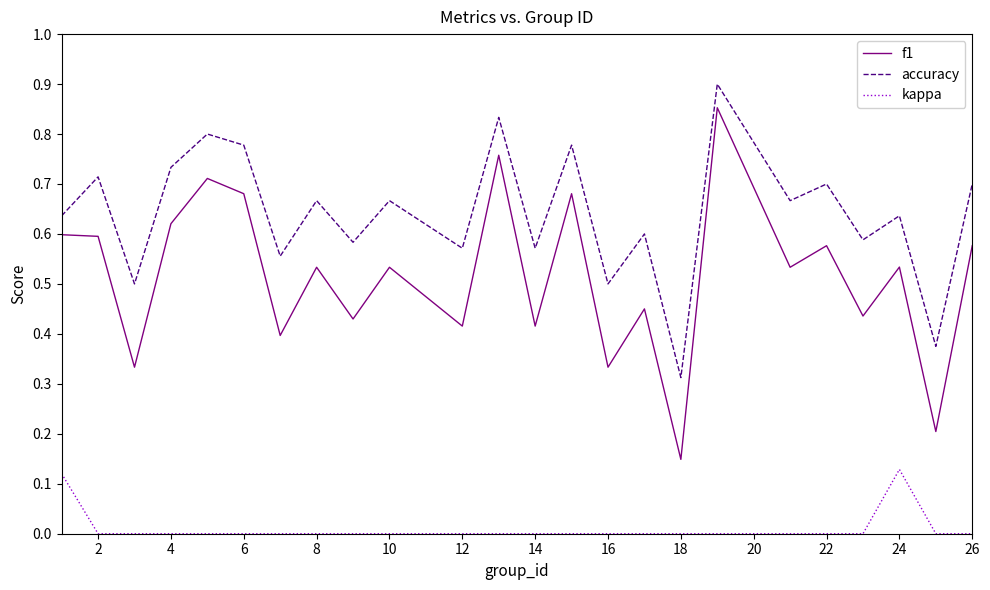

Rank the series by their average value, from highest to lowest.

accuracy, f1, kappa